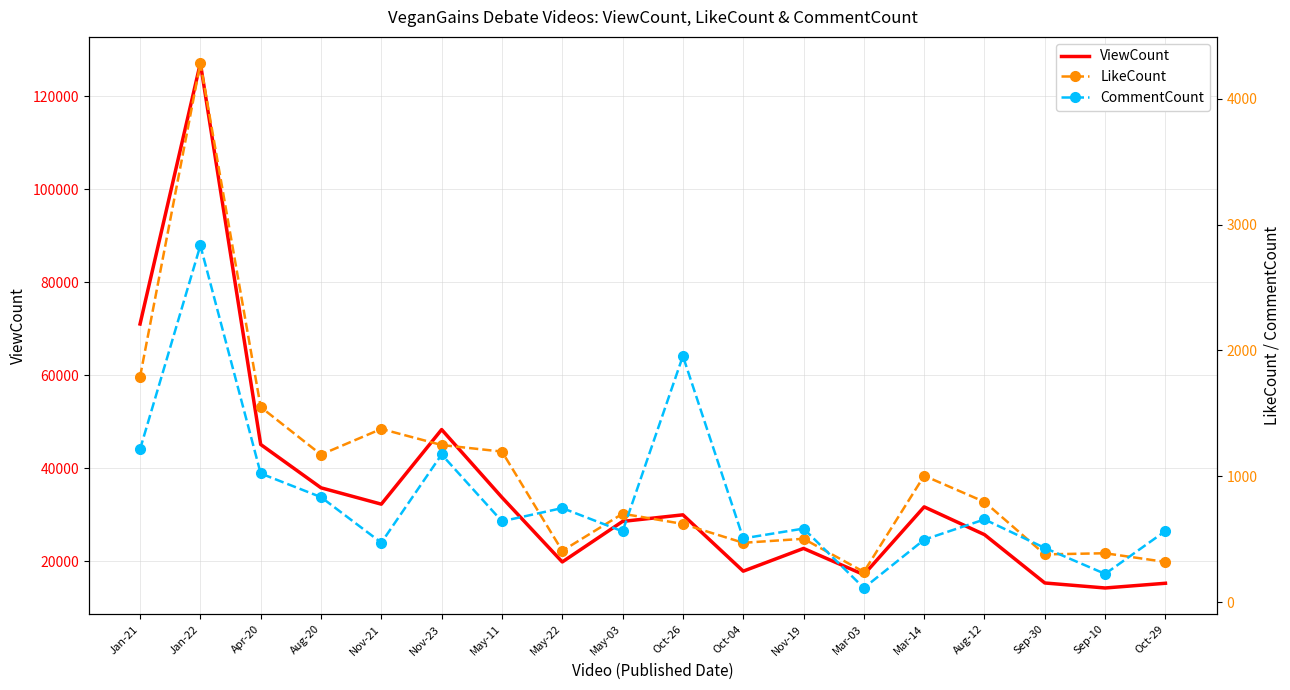

Which series has the largest total across all categories?

ViewCount